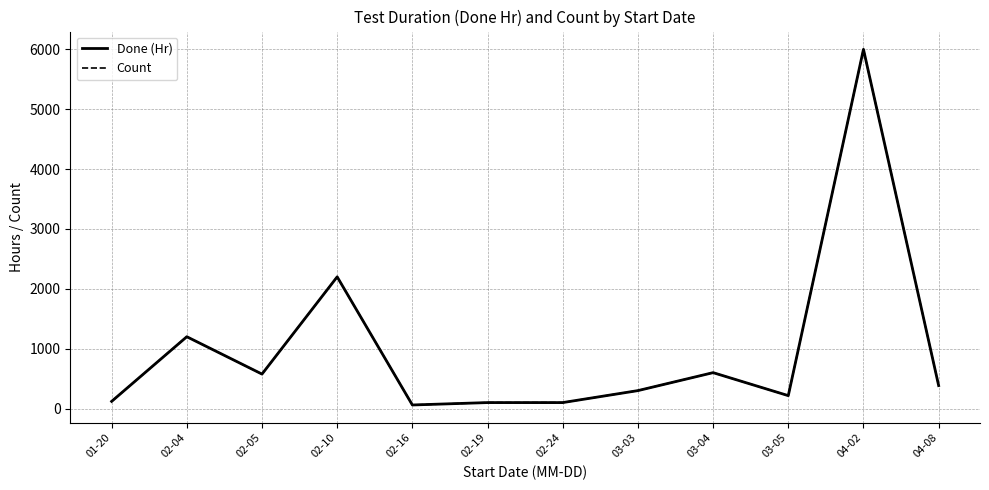

What is the difference between the maximum and minimum values in the Done (Hr) series?

5940